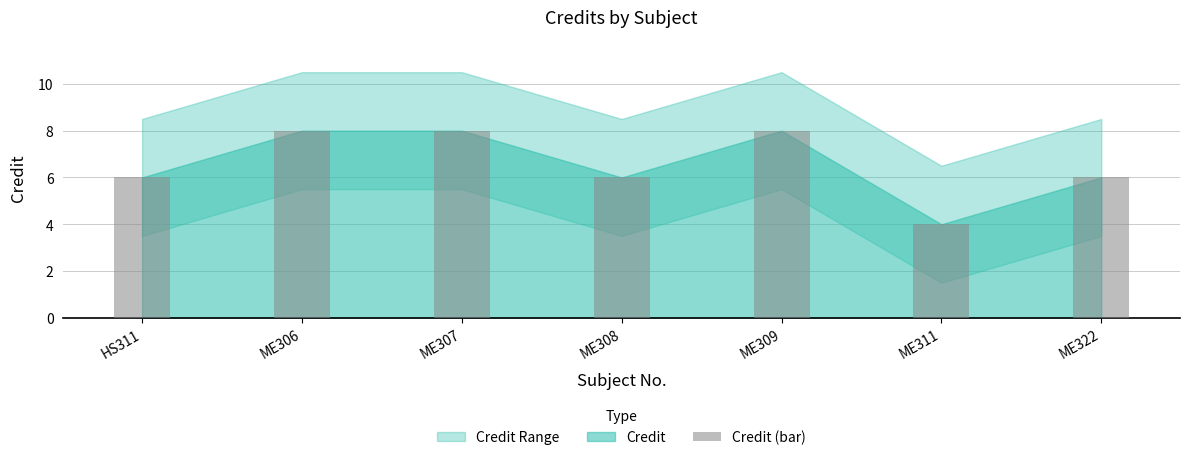

What position from the right is ME308?

4